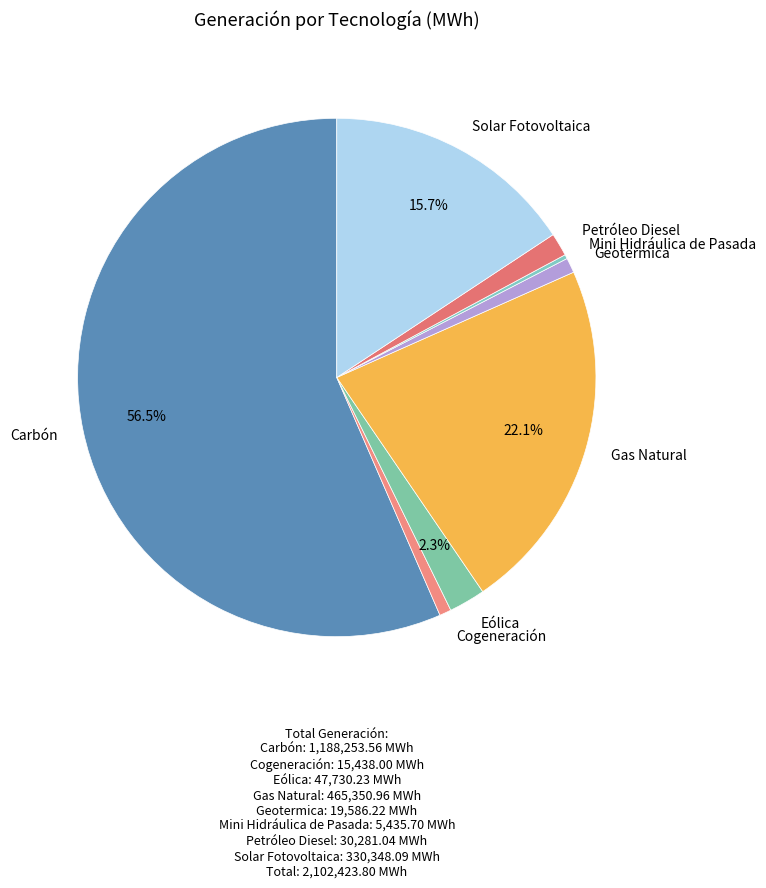

Is there a majority slice in this chart?

Yes